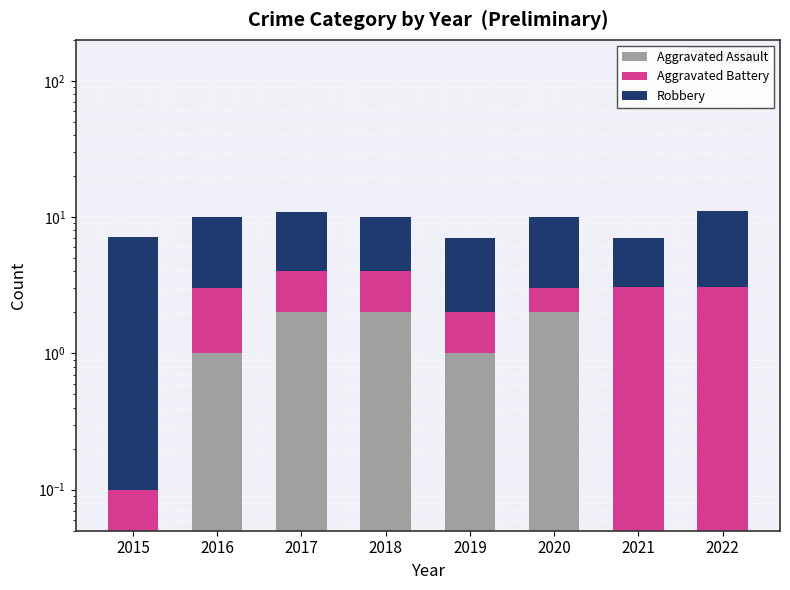

At which category is the sum across all series the highest?

2022